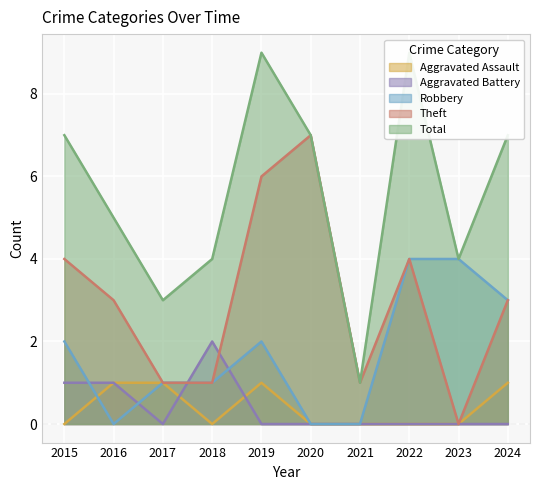

What is the difference between the highest and lowest values at 2023?

4